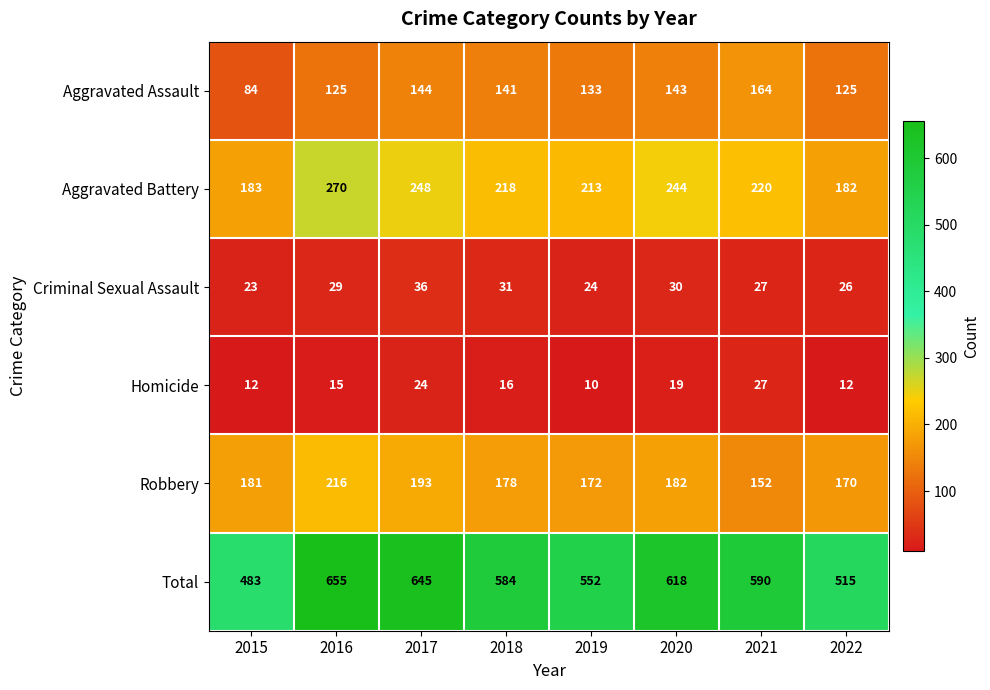

What is the smallest value displayed?

10